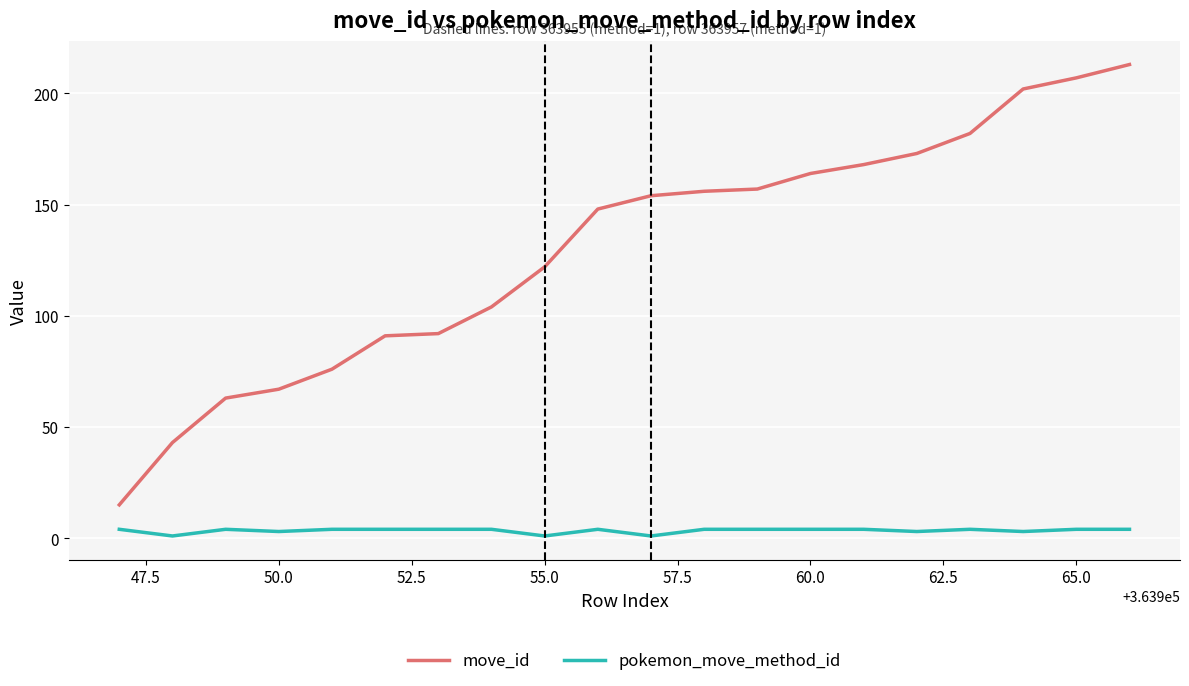

Which series has the widest spread of values?

move_id